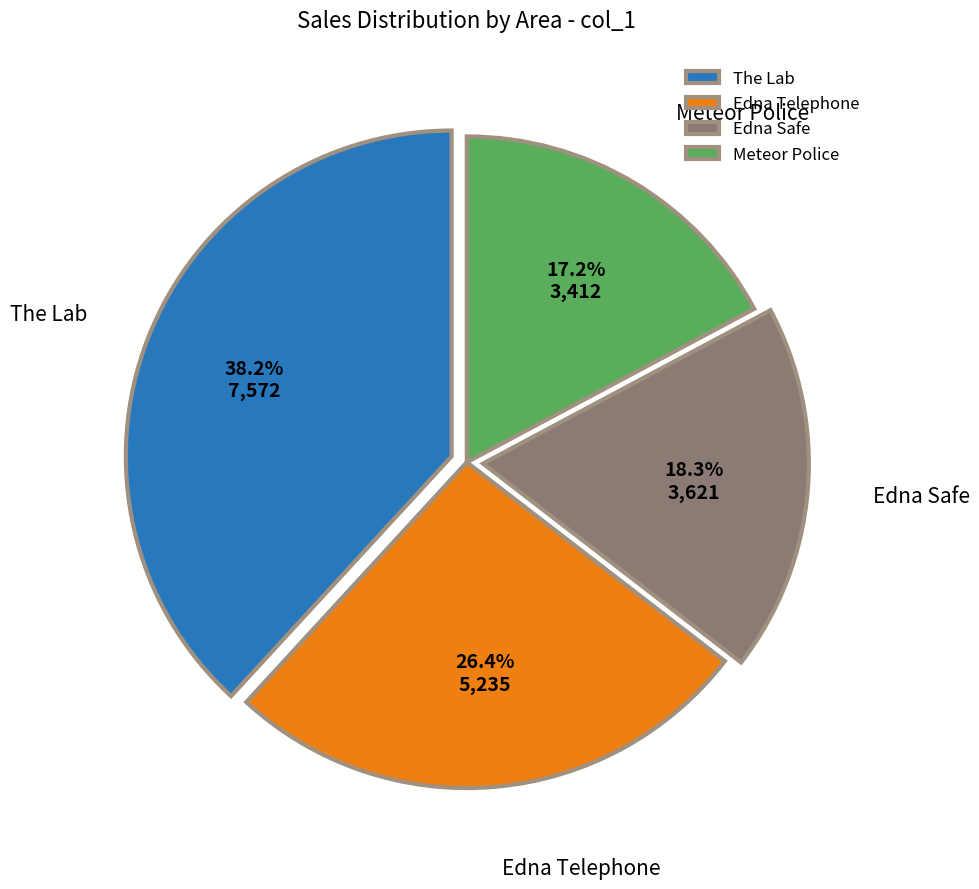

How many slices are in this pie chart?

4